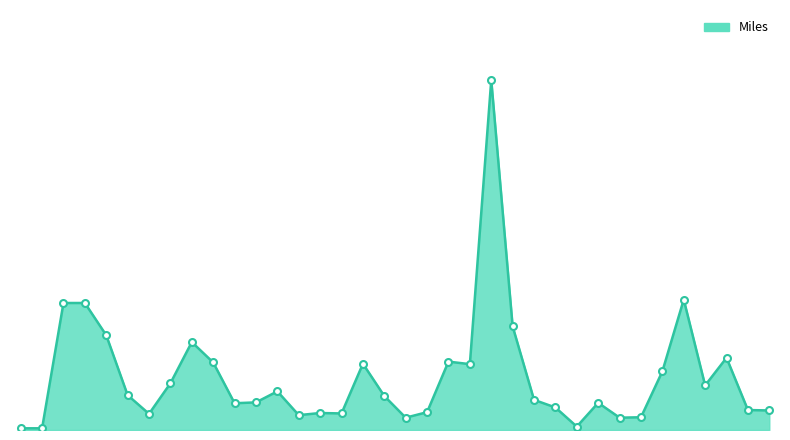

Is this an area chart (filled region under the line)?

Yes